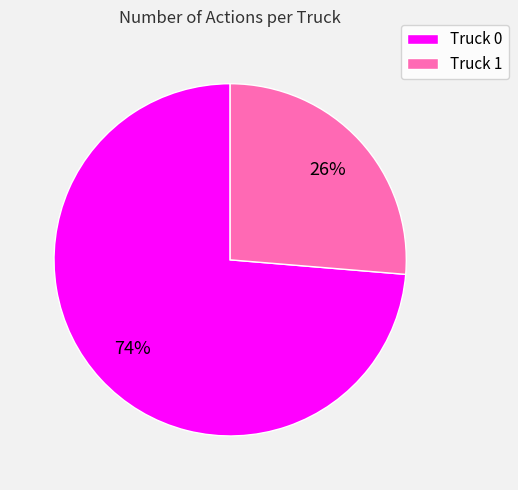

Count the number of slices in the pie.

2